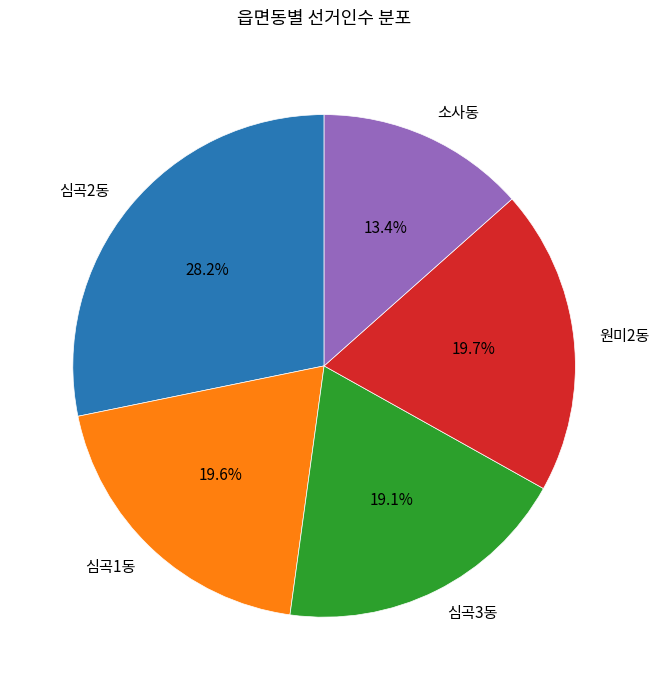

Is there a majority slice in this chart?

No